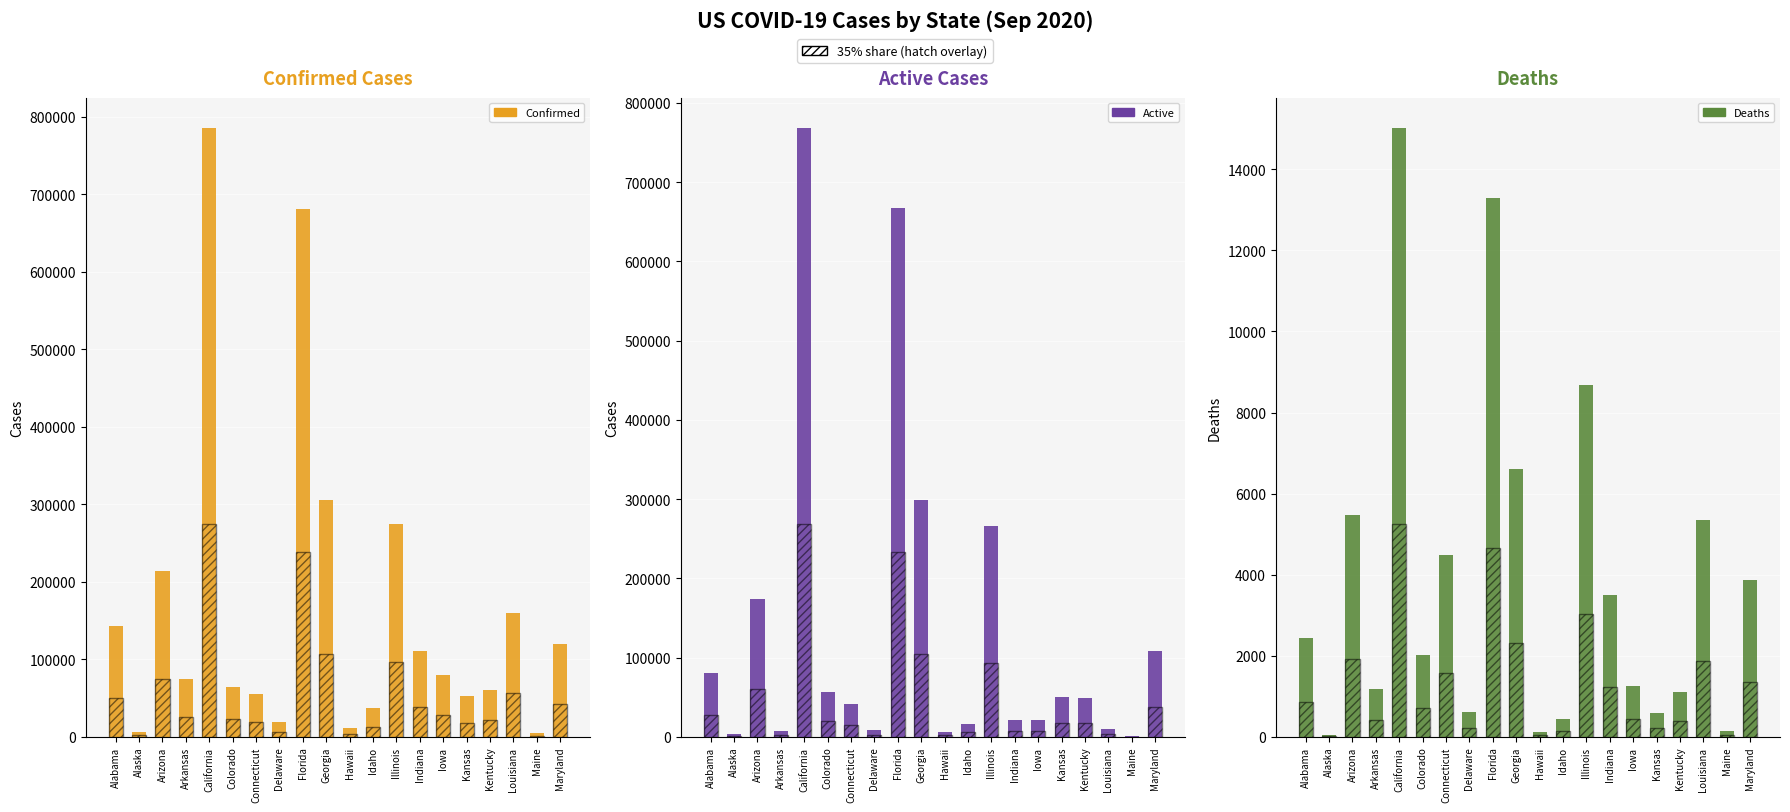

What is the sum of the Deaths values at Hawaii and Alabama?

2557